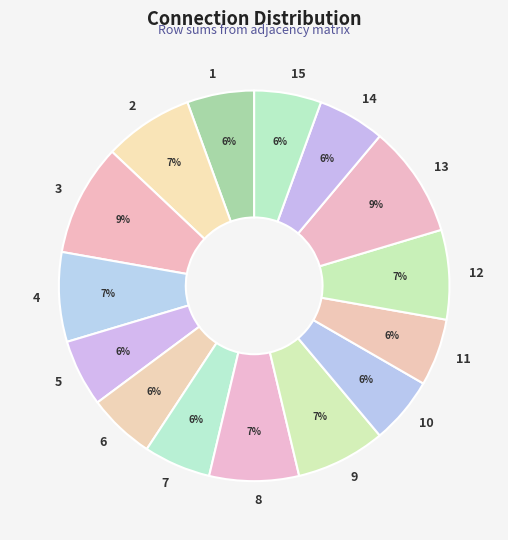

Count the number of slices in the pie.

15